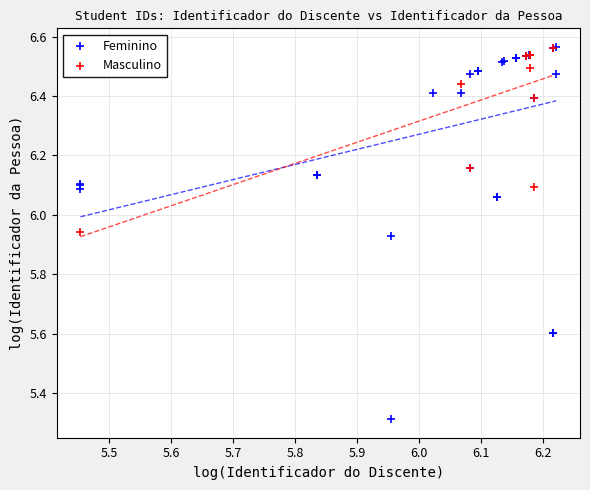

Which series reaches the minimum Y coordinate?

Feminino